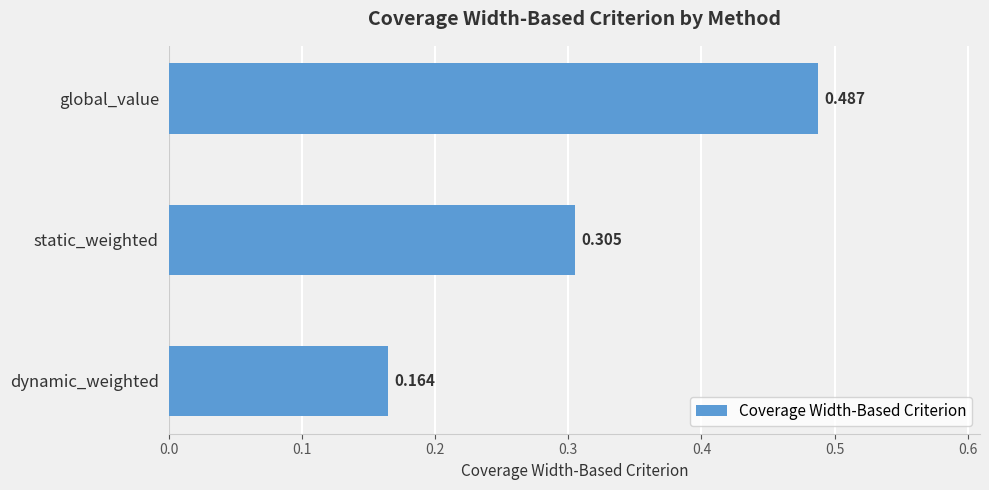

At which label is the value closest to 0?

dynamic_weighted